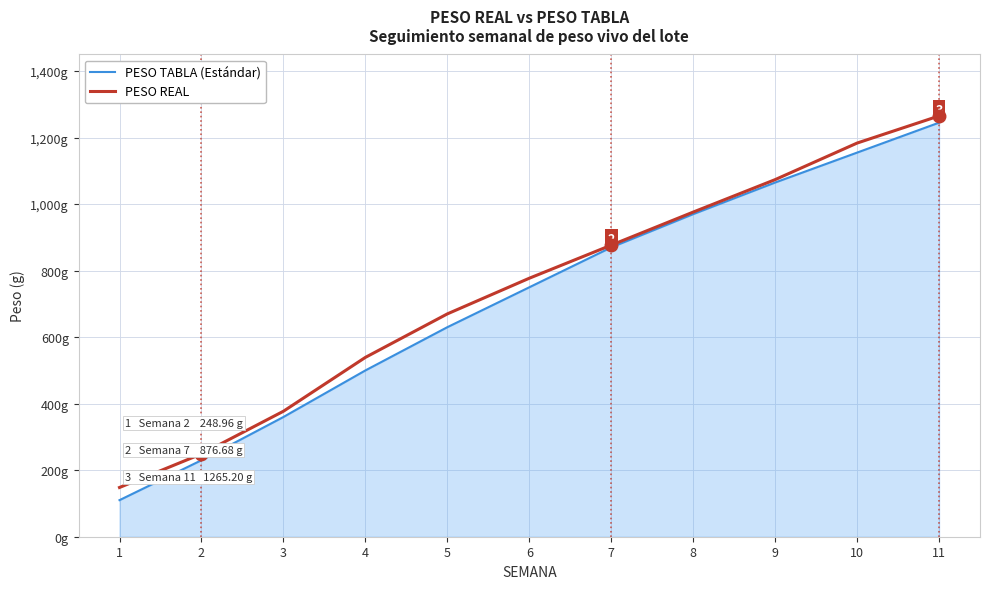

At which label does PESO TABLA (Estándar) first exceed 750?

7